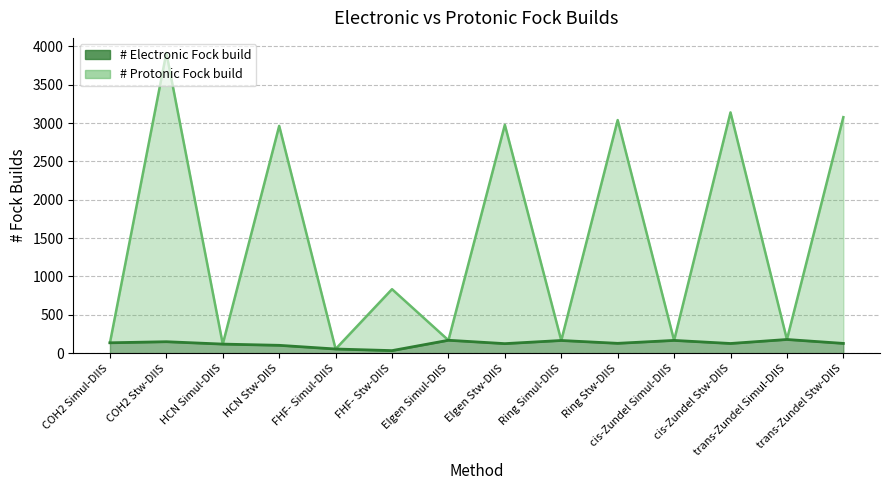

List the labels in order of # Electronic Fock build value, smallest first.

FHF- Stw-DIIS, FHF- Simul-DIIS, HCN Stw-DIIS, HCN Simul-DIIS, EIgen Stw-DIIS, cis-Zundel Stw-DIIS, trans-Zundel Stw-DIIS, Ring Stw-DIIS, COH2 Simul-DIIS, COH2 Stw-DIIS, Ring Simul-DIIS, cis-Zundel Simul-DIIS, EIgen Simul-DIIS, trans-Zundel Simul-DIIS